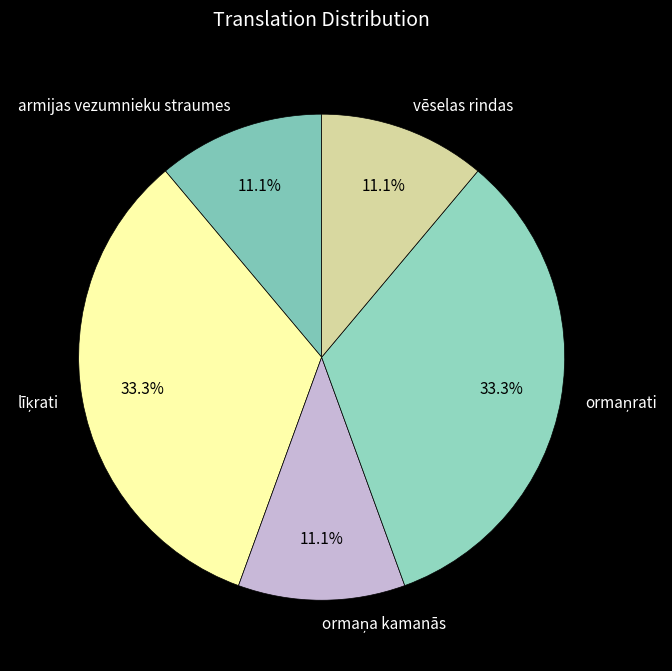

How much of the chart is everything except armijas vezumnieku straumes?

88.9%